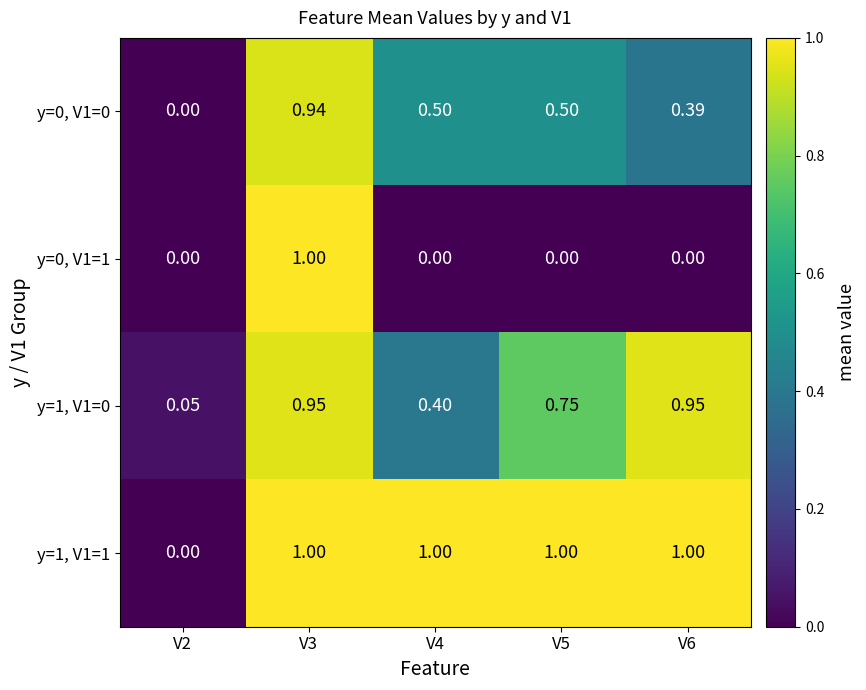

Is the value of y=0, V1=0 at V3 greater than the value of y=1, V1=1 at V4?

No